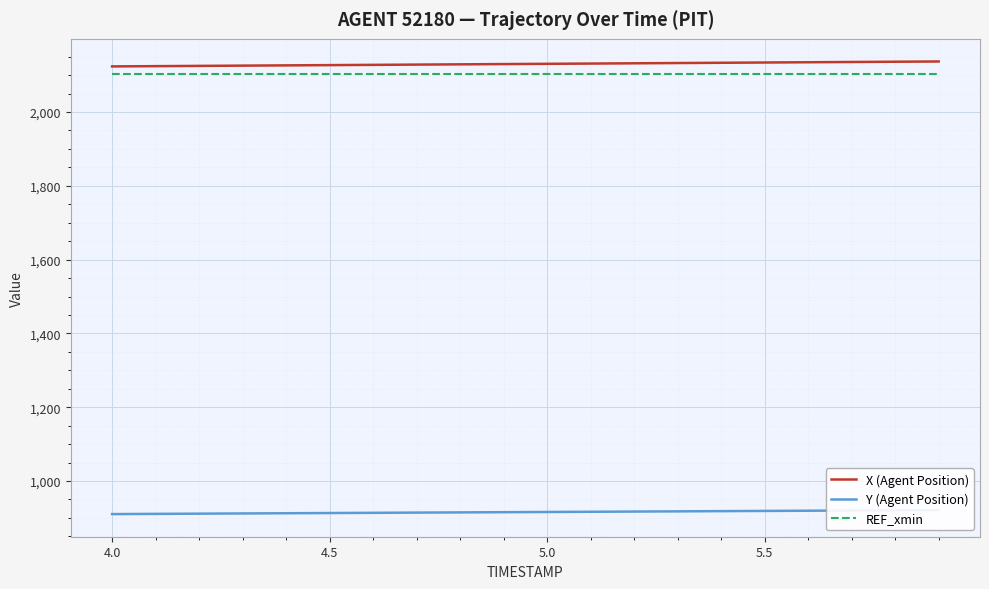

True or false: Y (Agent Position) has more than 0 points higher than both neighbors.

False